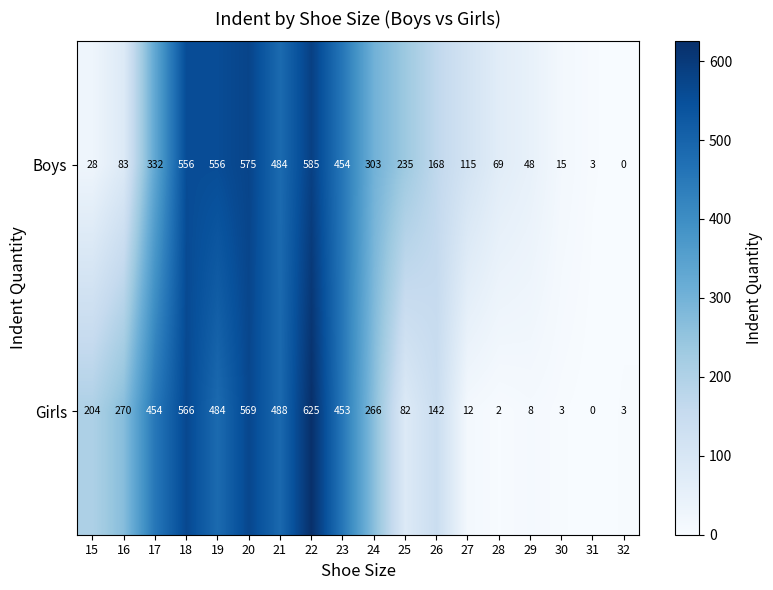

Which series has the largest range (max minus min)?

Girls